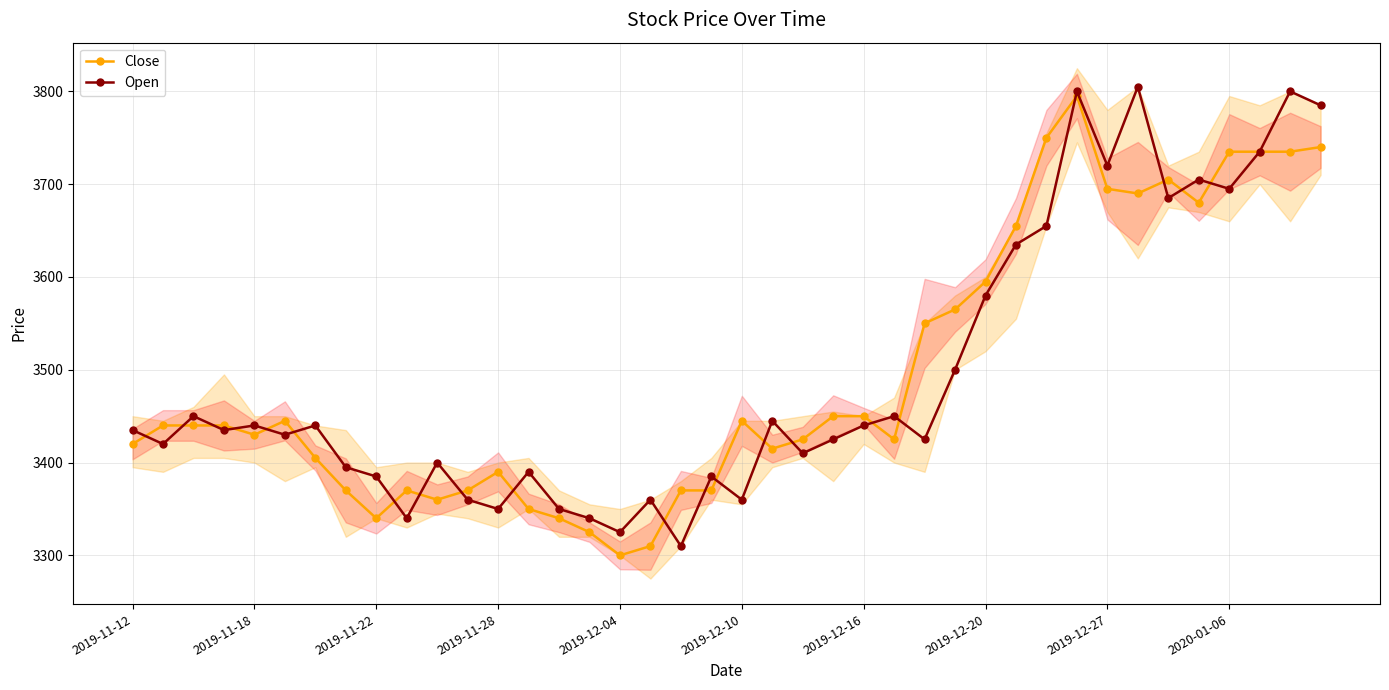

What is the minimum value for Close?

3300